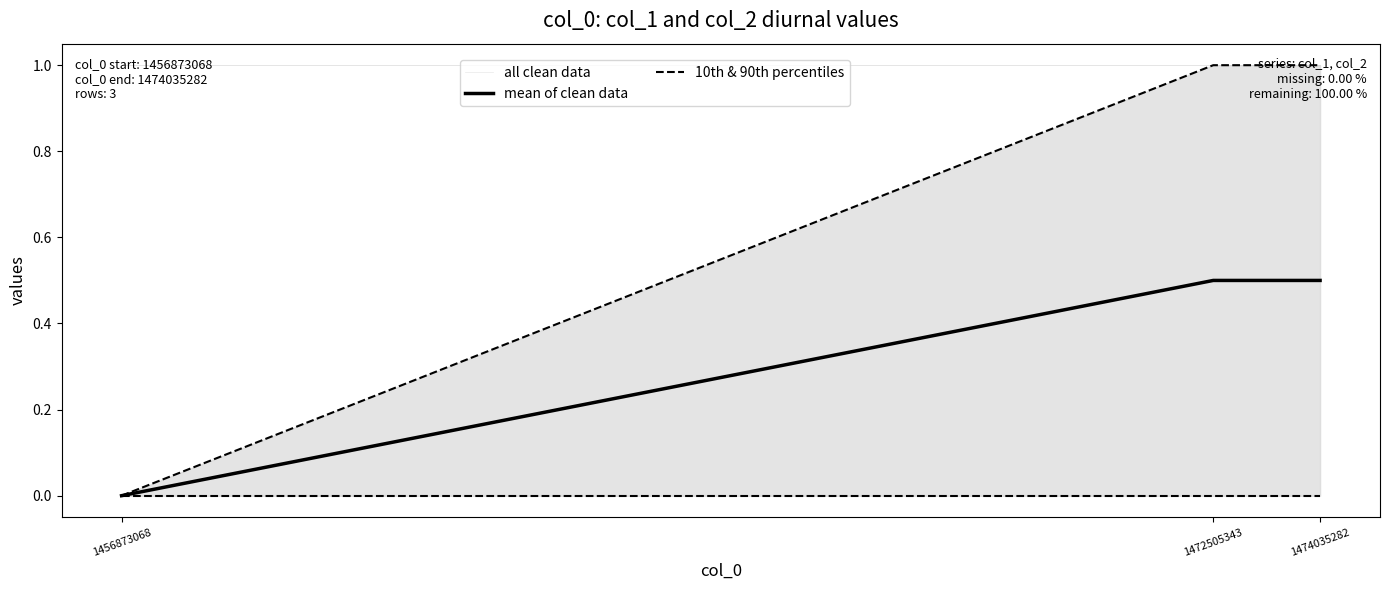

At which label does mean of clean data reach its peak?

1472505343